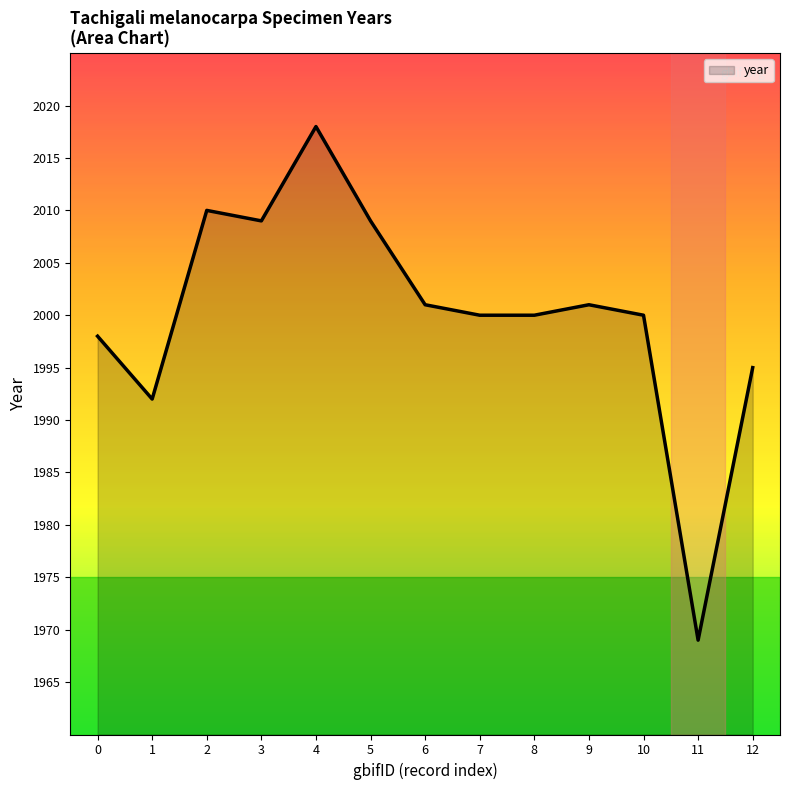

What is the change in value from 0 to 8?

+2